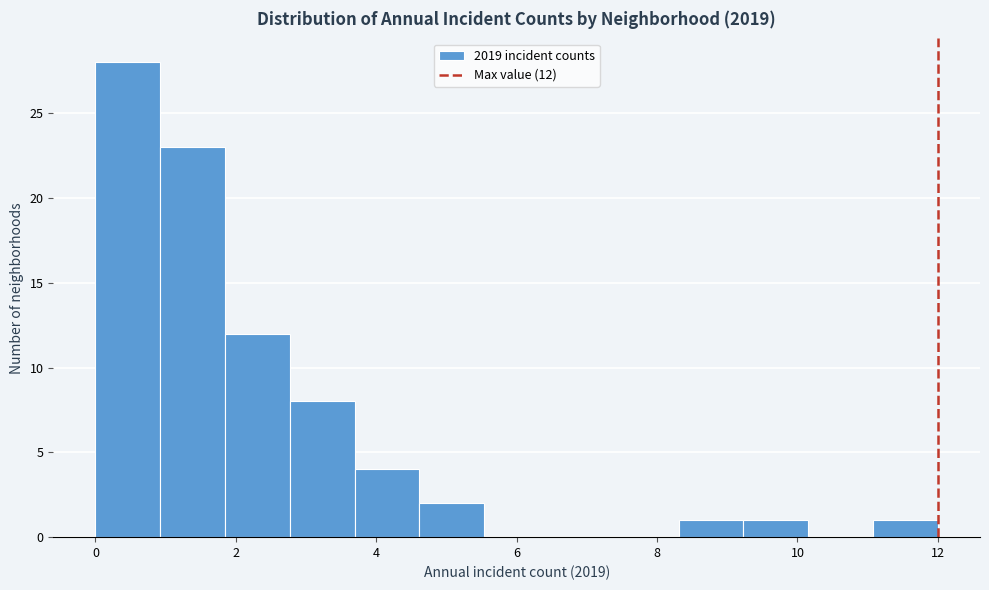

Over which range of the x-axis is the bar tallest?

0.0 to 1.0